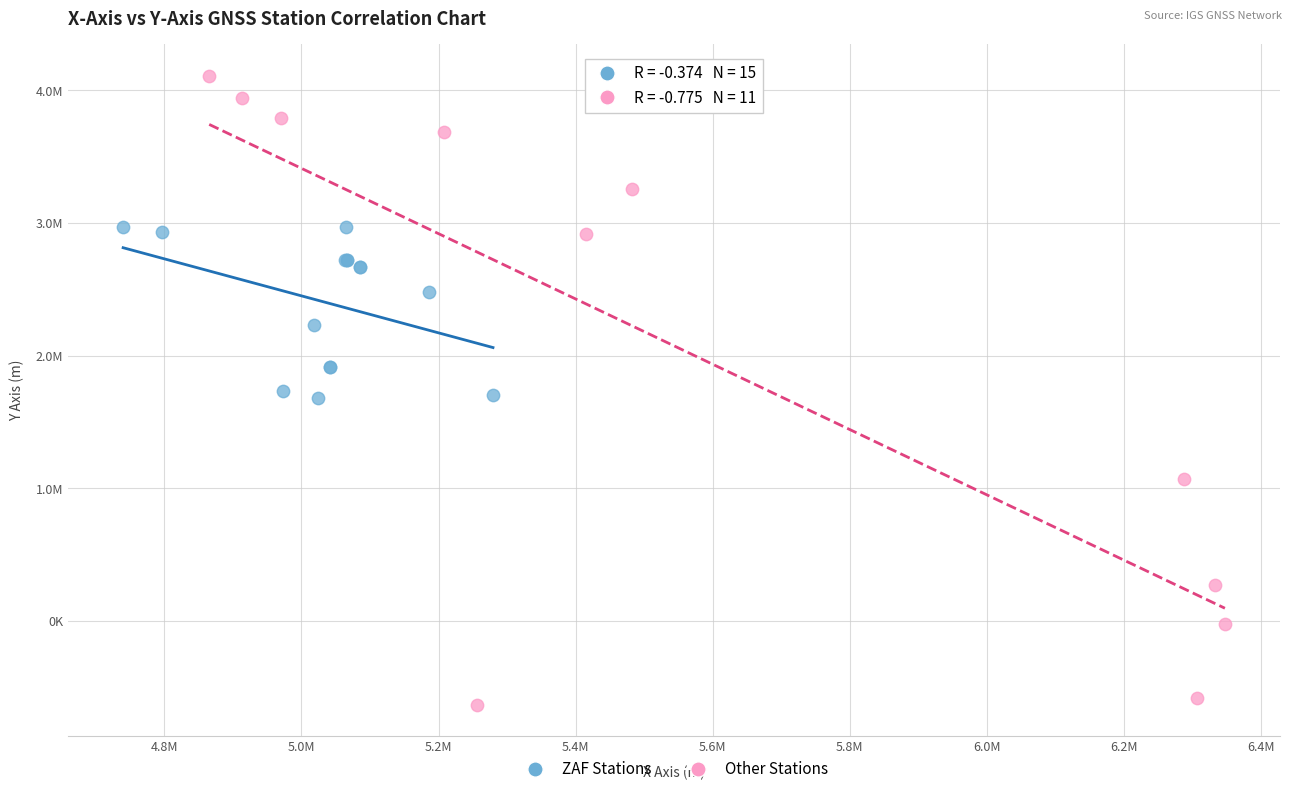

Which series reaches the minimum Y coordinate?

Other Stations